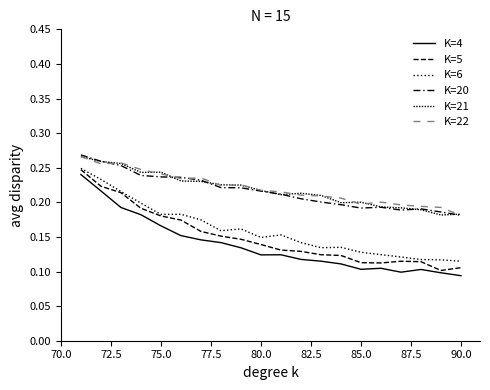

What is the minimum value for K=21?

0.2